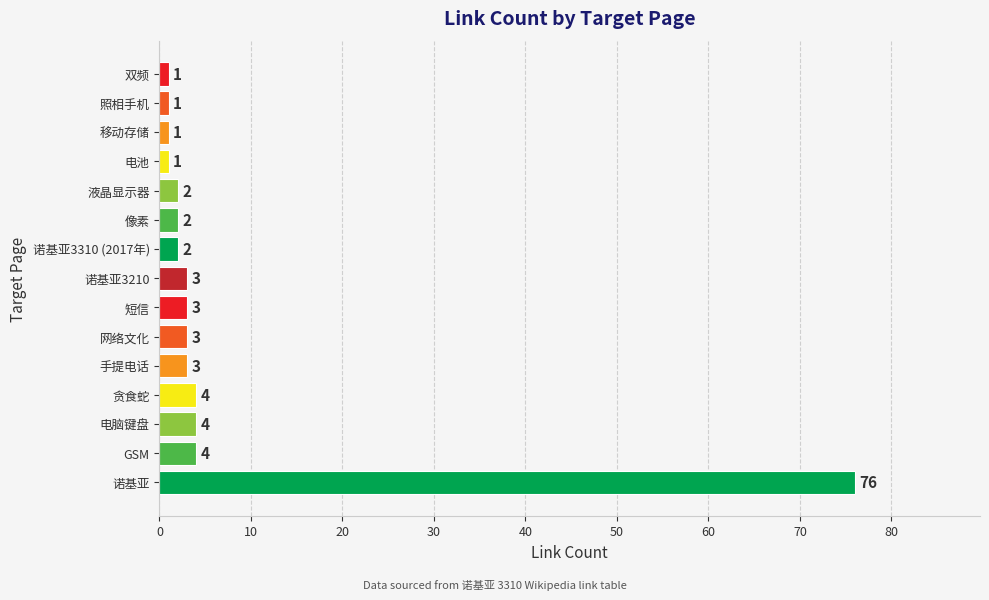

Count the number of data series in this chart.

1